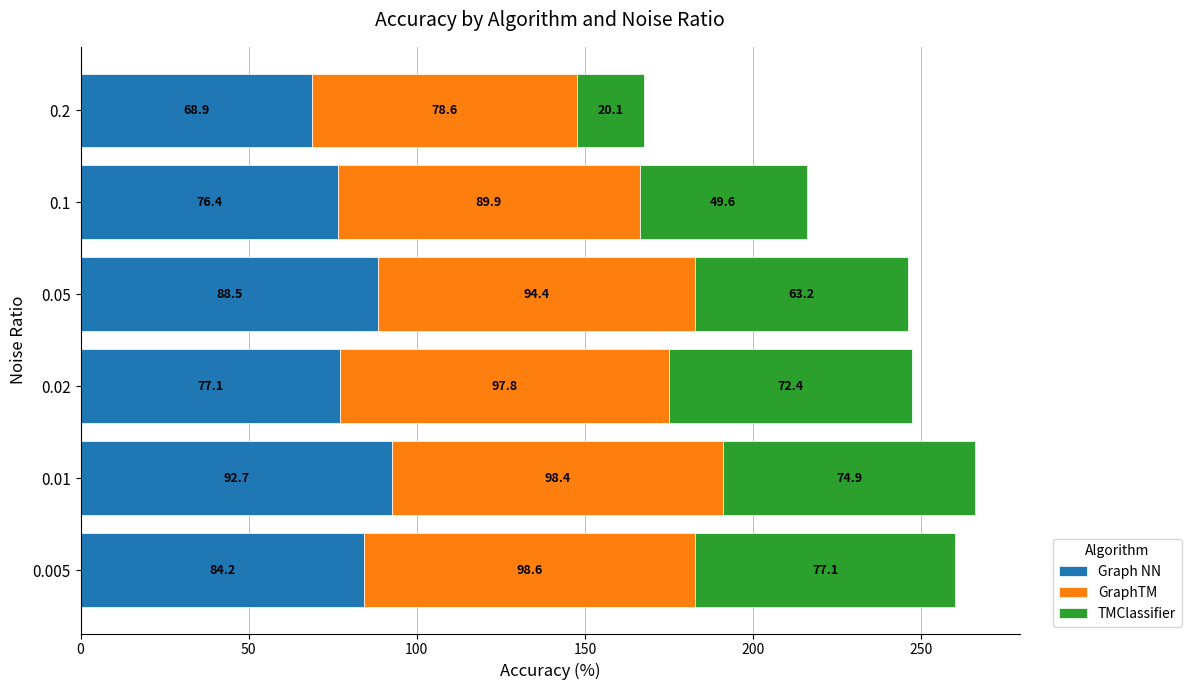

How many data points does each series have?

6